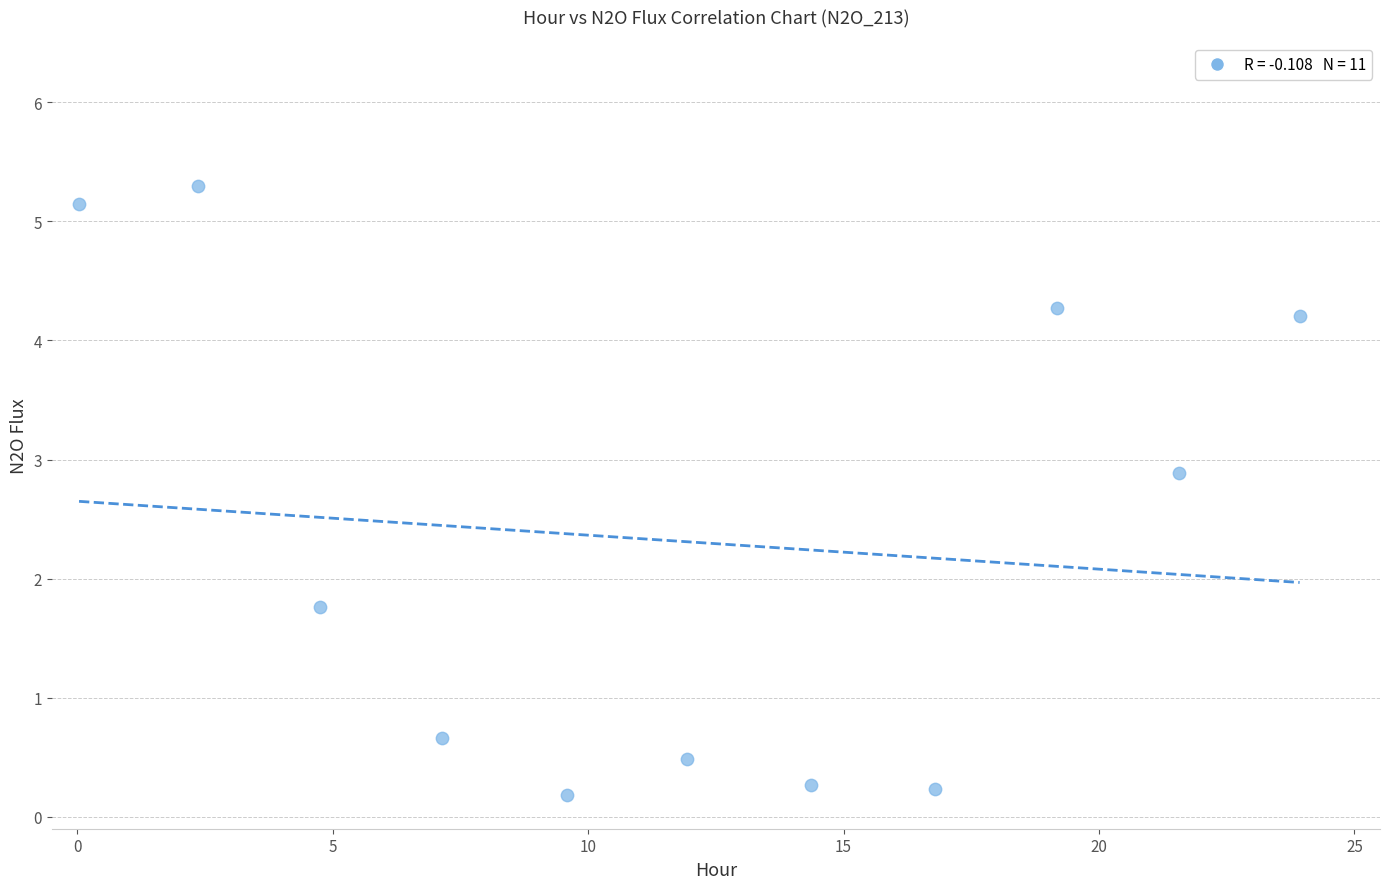

What Y value in the scatter plot is closest to 2?

1.8